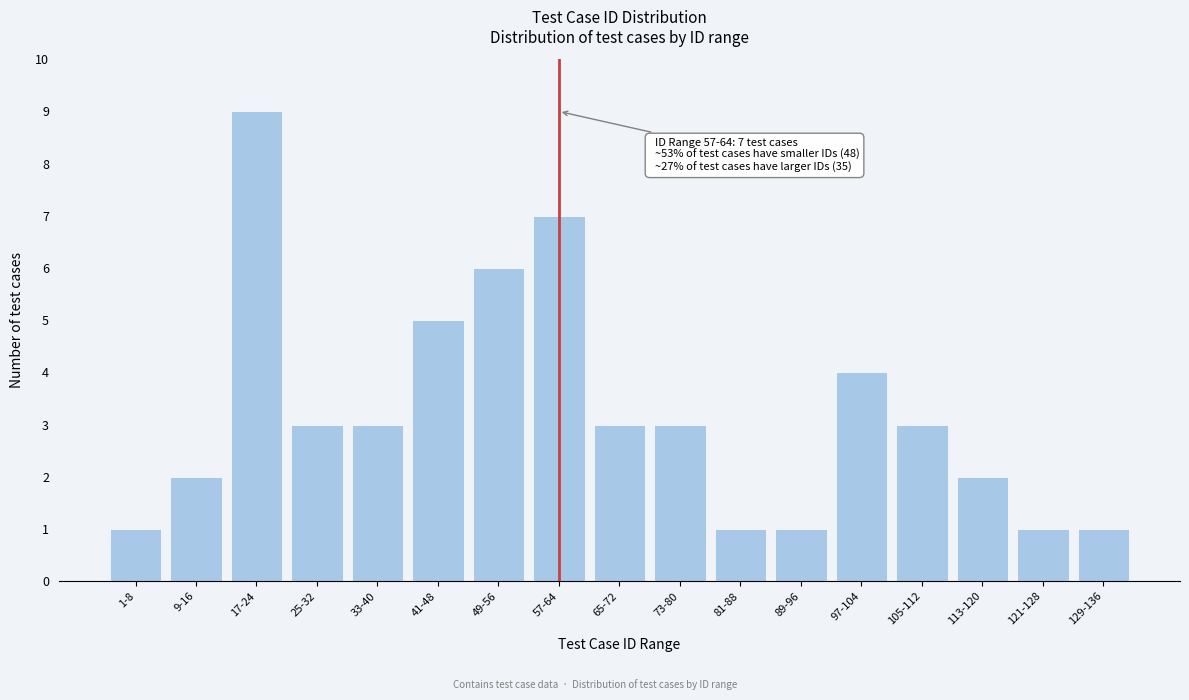

Reading left to right, what are all the values shown in this chart?

1	2	9	3	3	5	6	7	3	3	1	1	4	3	2	1	1